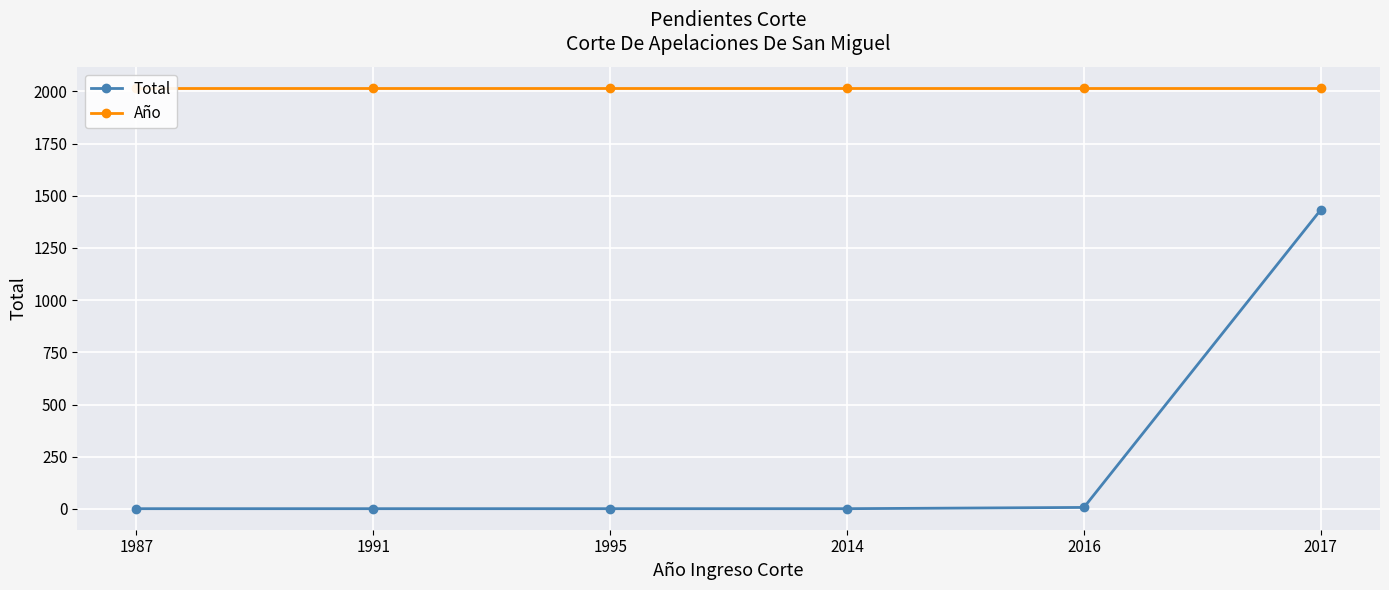

What is the sum of the Total values at 2016 and 1987?

8